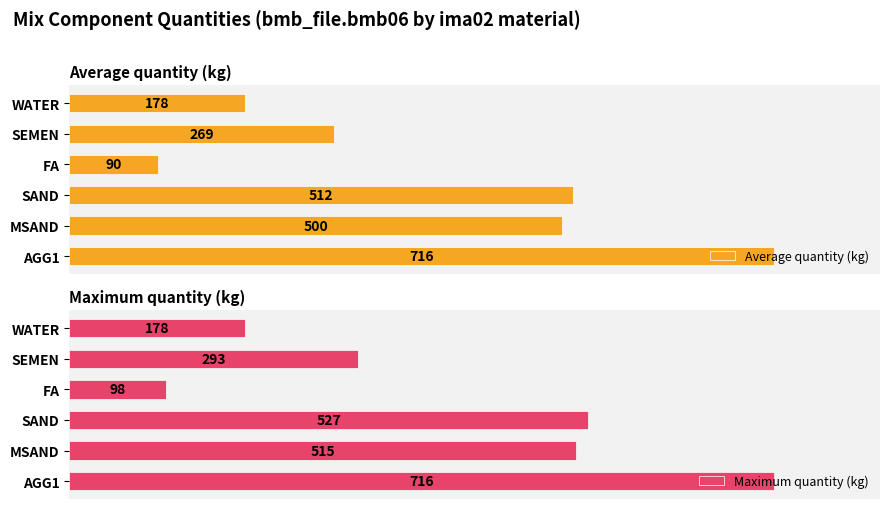

Reading left to right, extract all data points from this chart.

Average quantity (kg): 178.0	269.0	89.8	512.0	500.2	716.0
Maximum quantity (kg): 178.0	293.0	98.0	527.0	515.0	716.0